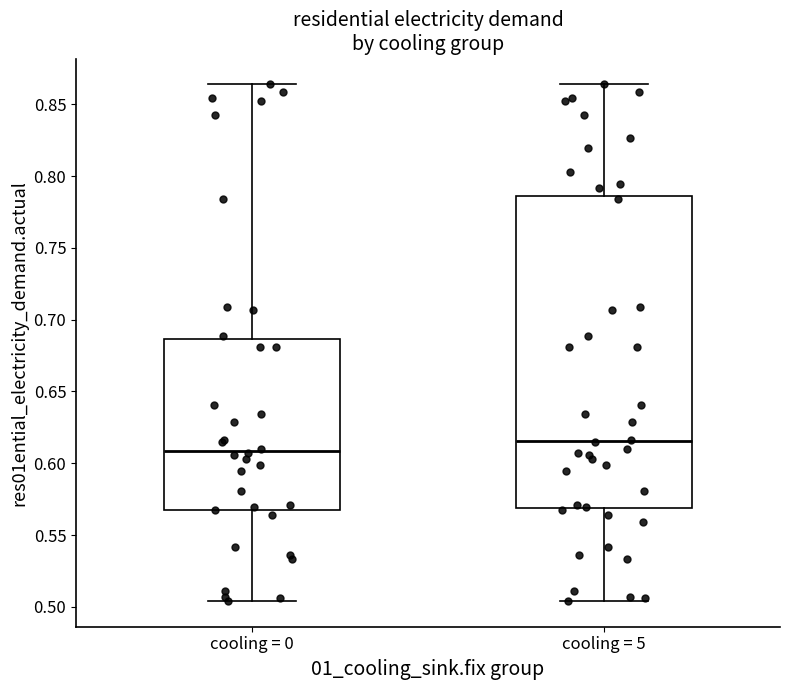

Which box is the tallest, from its lower edge to its upper edge?

cooling = 5